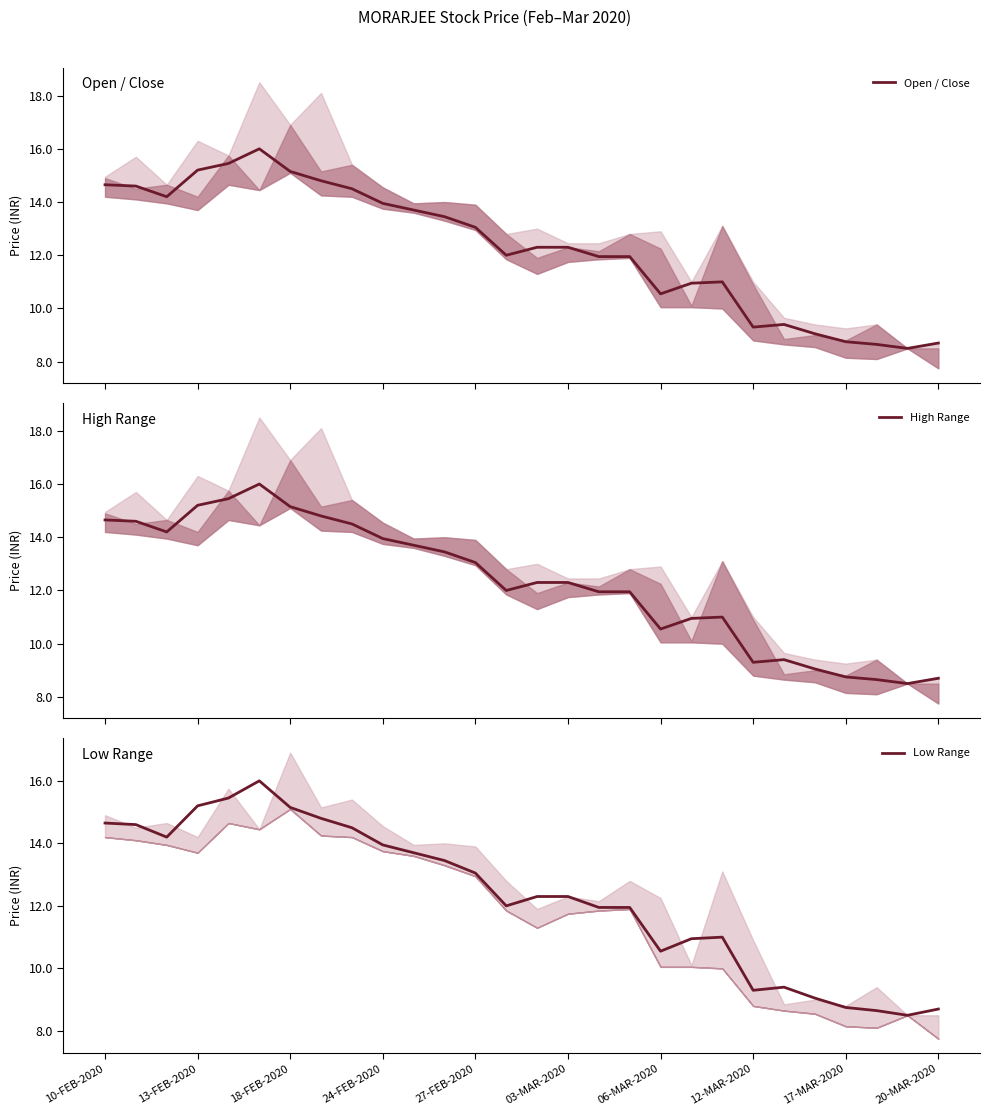

What is the sum of all Low Range values?

344.1